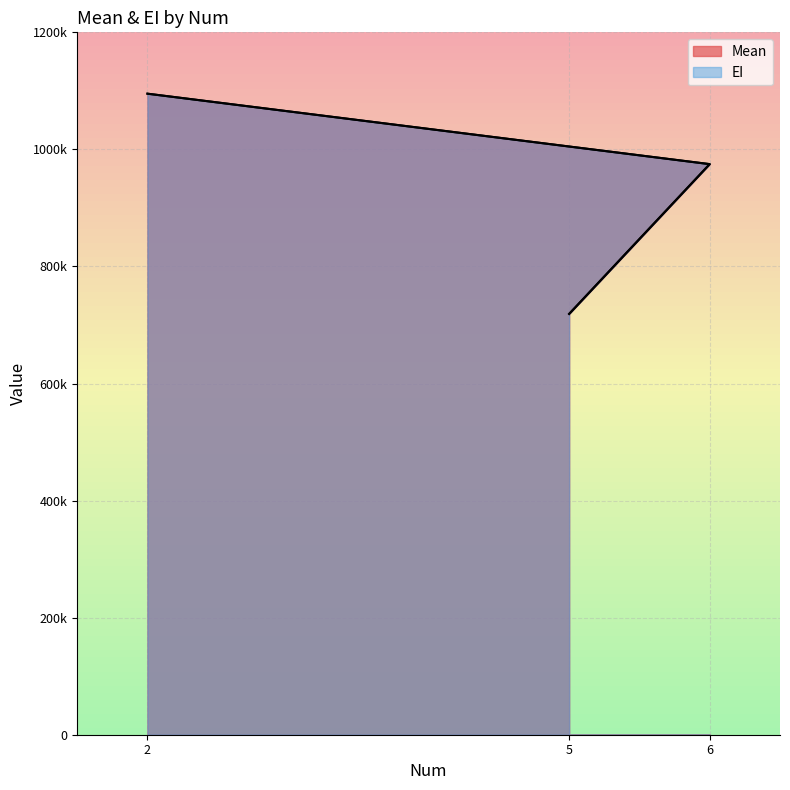

The value of EI at 2 is 1095209.2. True or false?

True